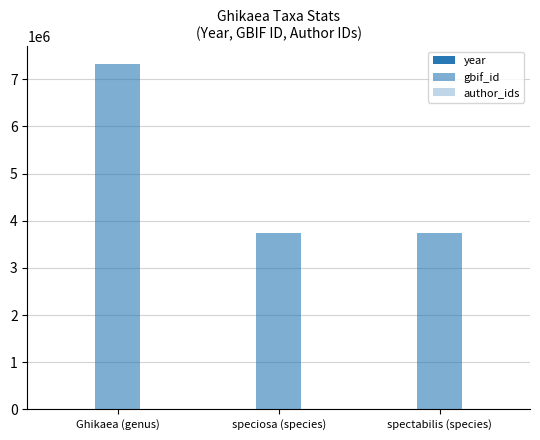

Which category has the lowest value across all series?

Ghikaea (genus)